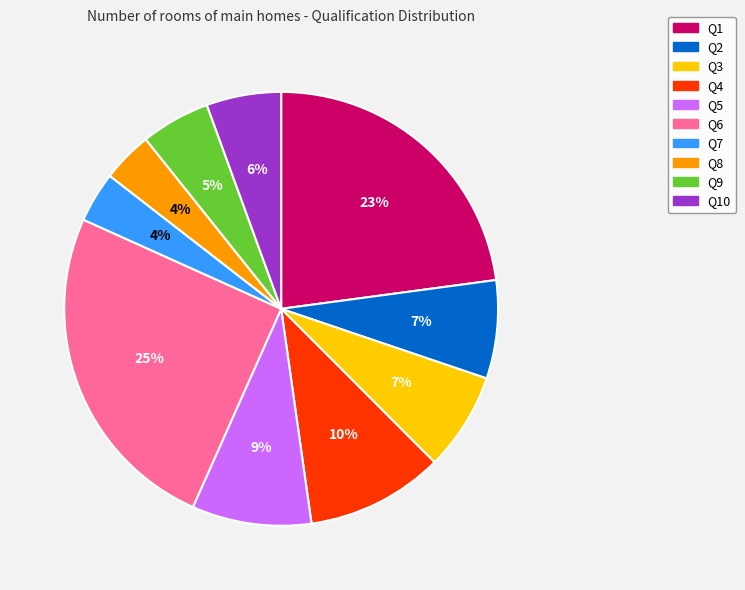

Which has a higher value, Q2 or Q4?

Q4